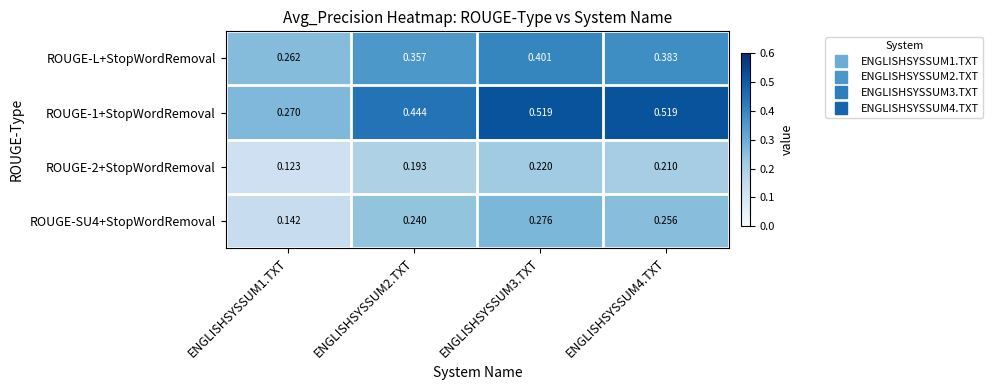

Between ENGLISHSYSSUM4.TXT and ENGLISHSYSSUM3.TXT, which is larger?

ENGLISHSYSSUM3.TXT